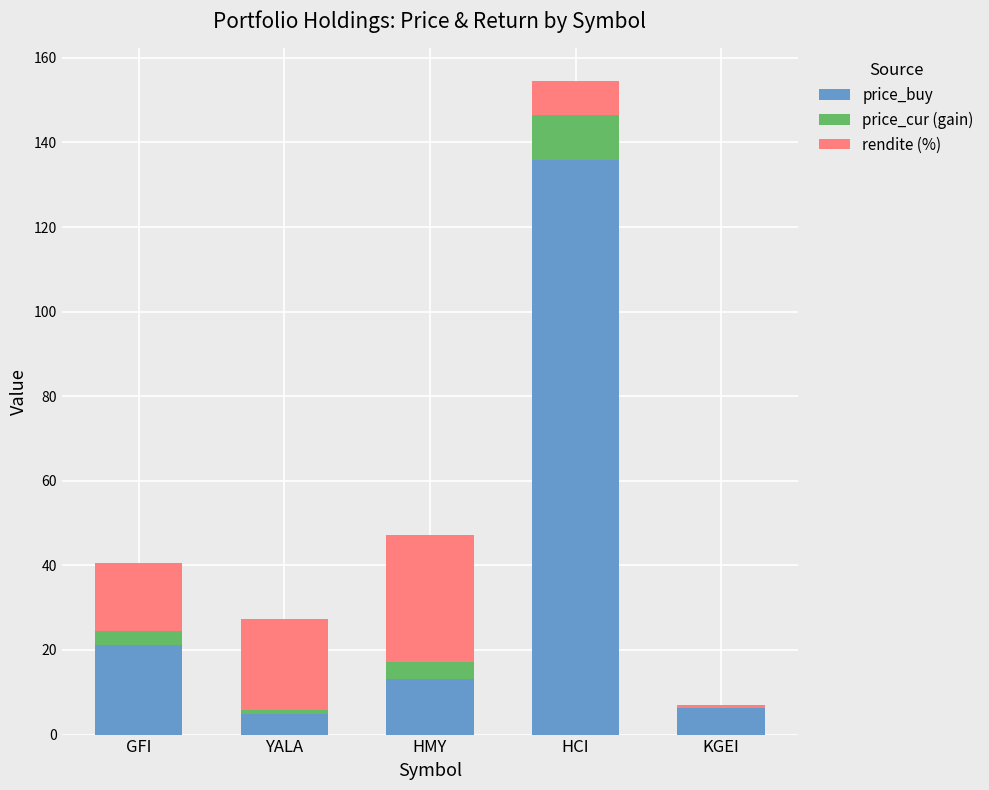

Which category has the highest value across all series?

HCI